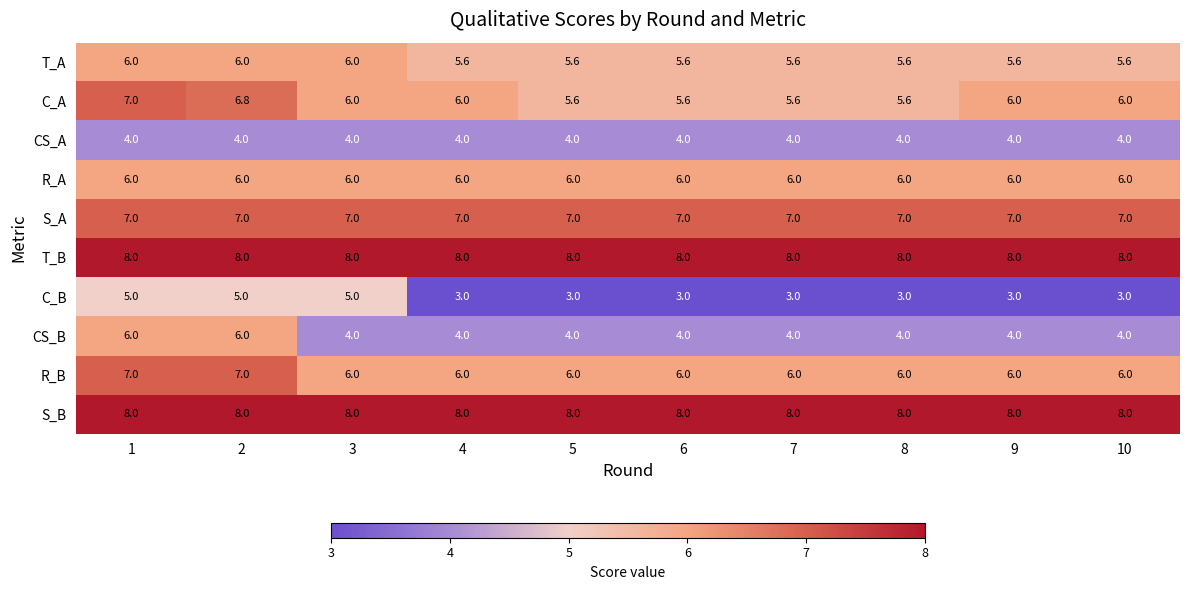

What is the difference between the maximum and minimum values in the R_B series?

1.0